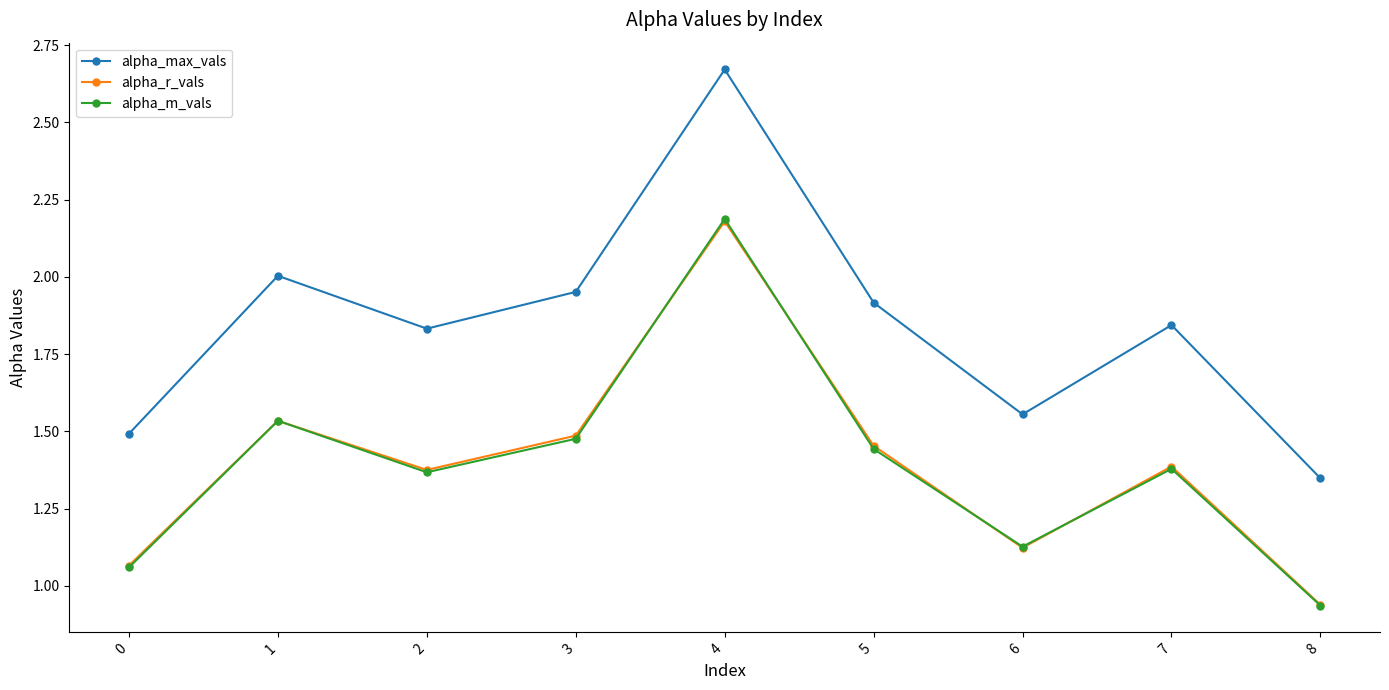

At which category does alpha_r_vals reach its first local valley?

2